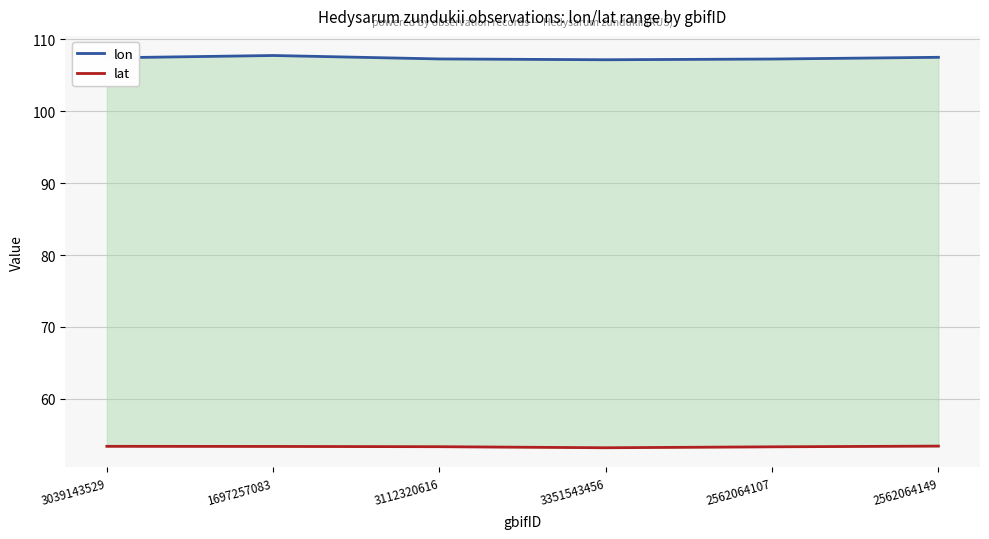

What is the difference between the highest and lowest values at 3351543456?

54.0